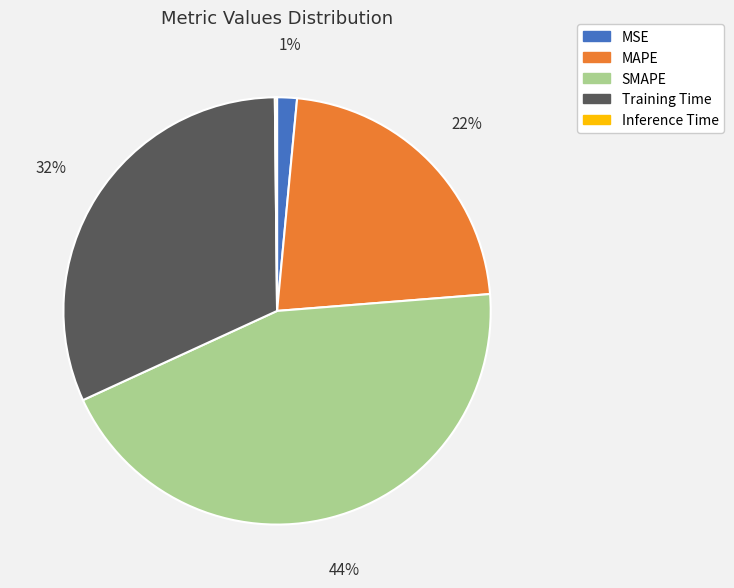

To the nearest percent, what is the difference between the largest and smallest slice percentages?

44%